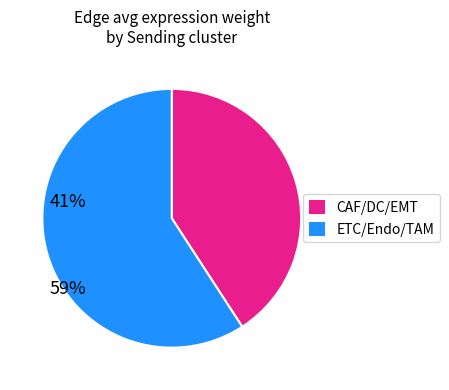

Is there any slice that represents more than half of the pie?

Yes